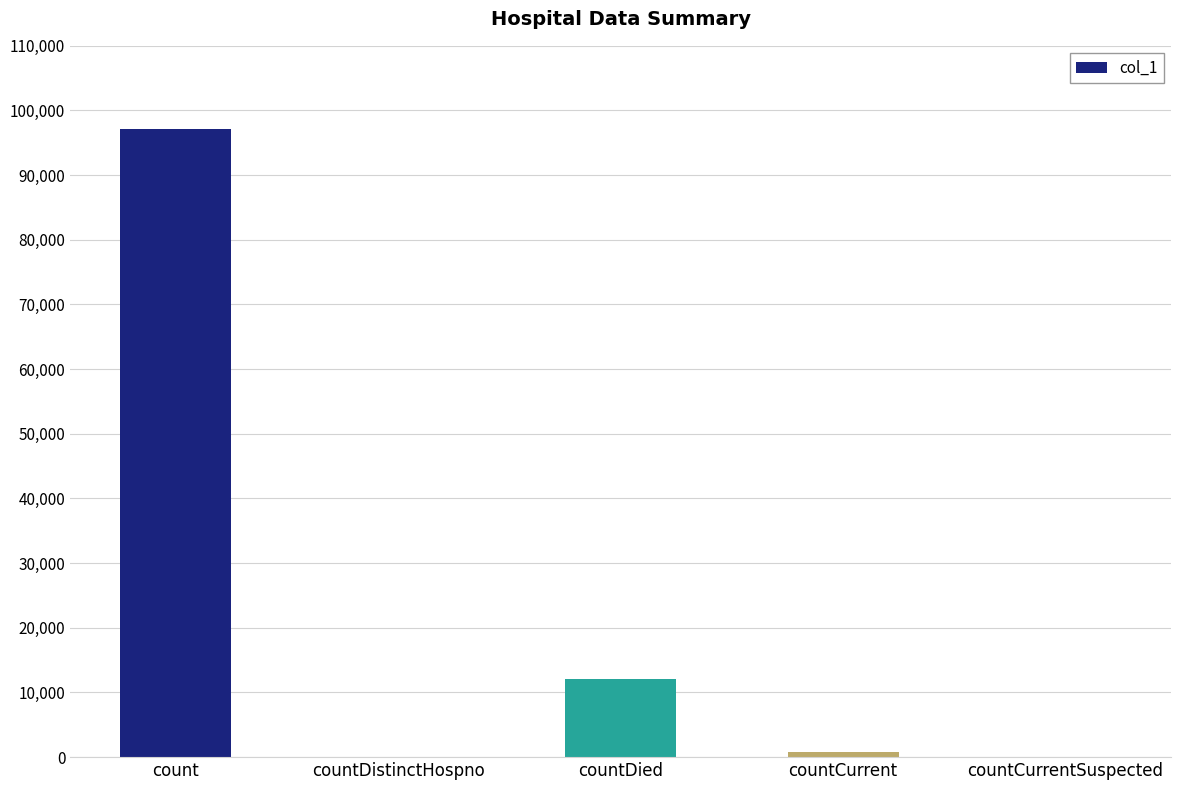

What is the greatest value displayed?

97130